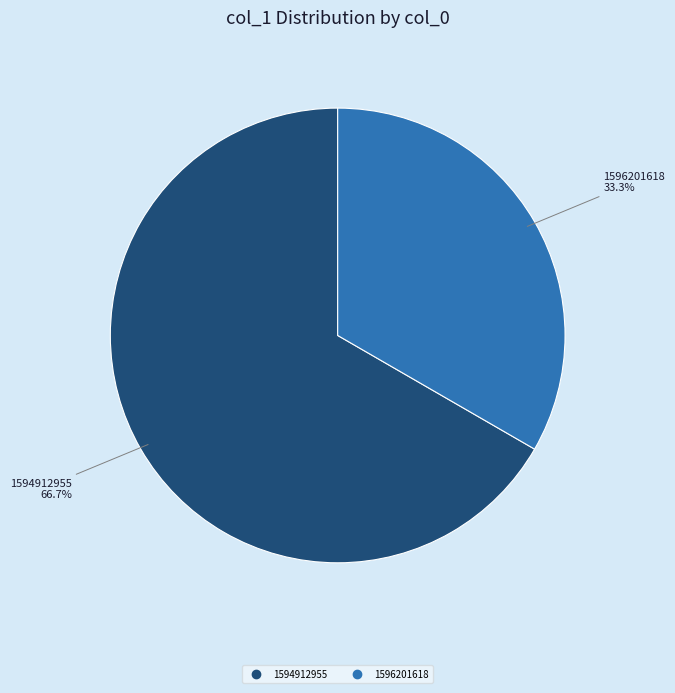

Is there any slice that represents more than half of the pie?

Yes